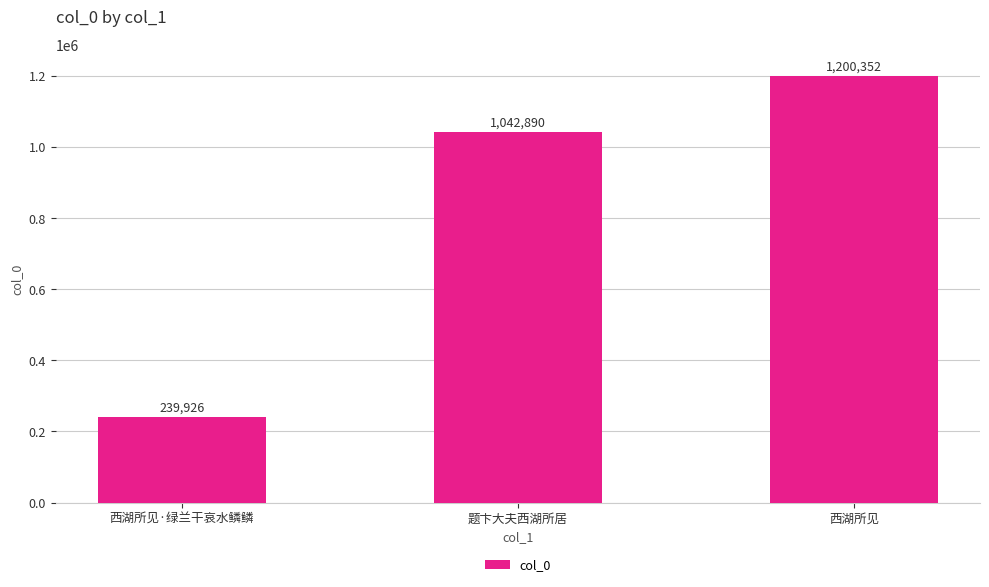

List the labels in order of value, smallest first.

西湖所见·绿兰干哀水鳞鳞, 题卞大夫西湖所居, 西湖所见